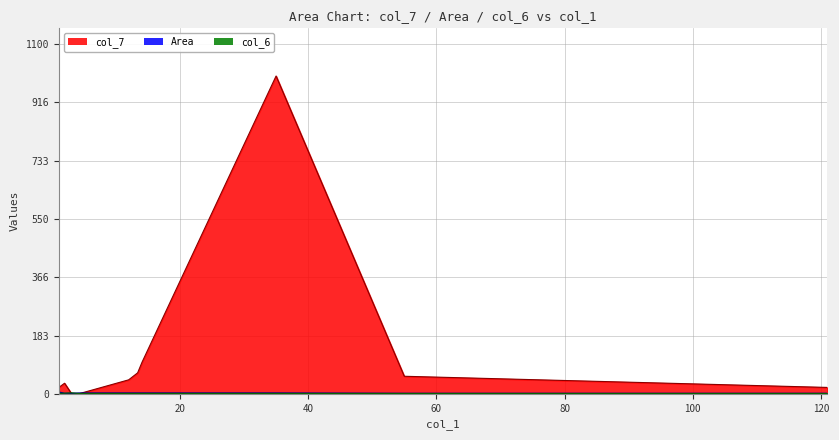

Does the chart display data point markers on the line(s)?

No